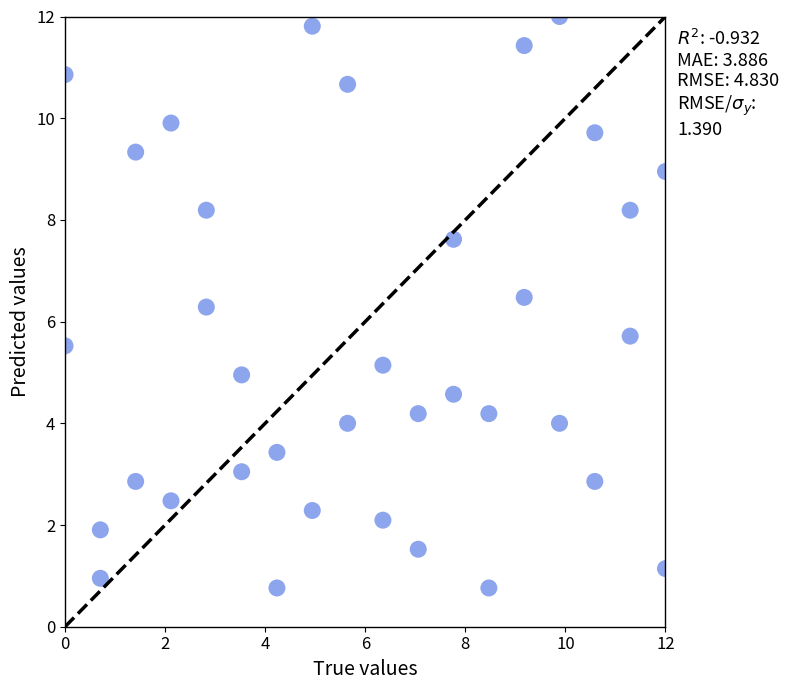

What is the range of X values (max minus min)?

12.0